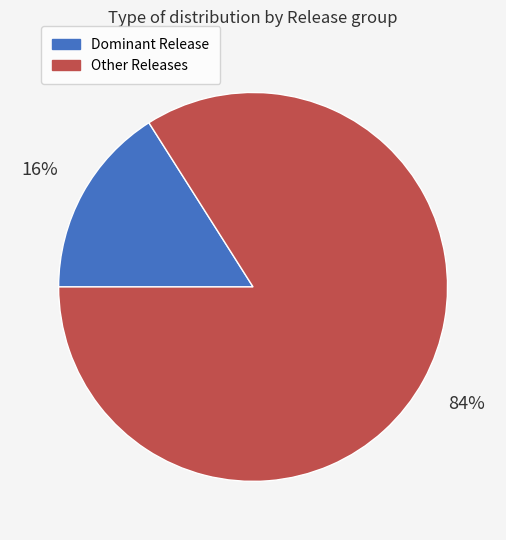

Which category has the biggest portion of the pie?

Other Releases